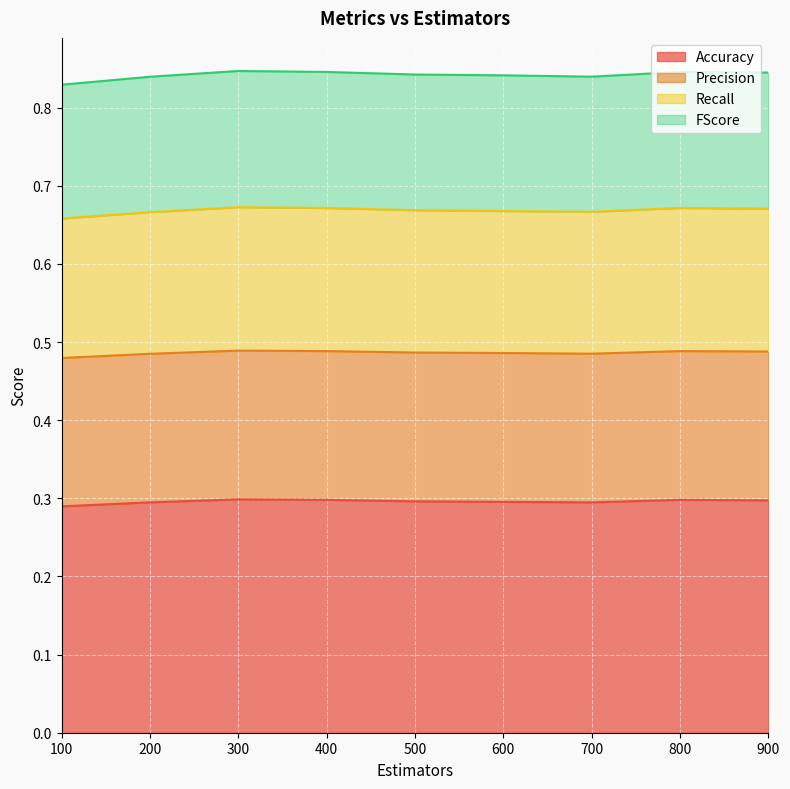

The value of Accuracy at 300 is 0.3. True or false?

True